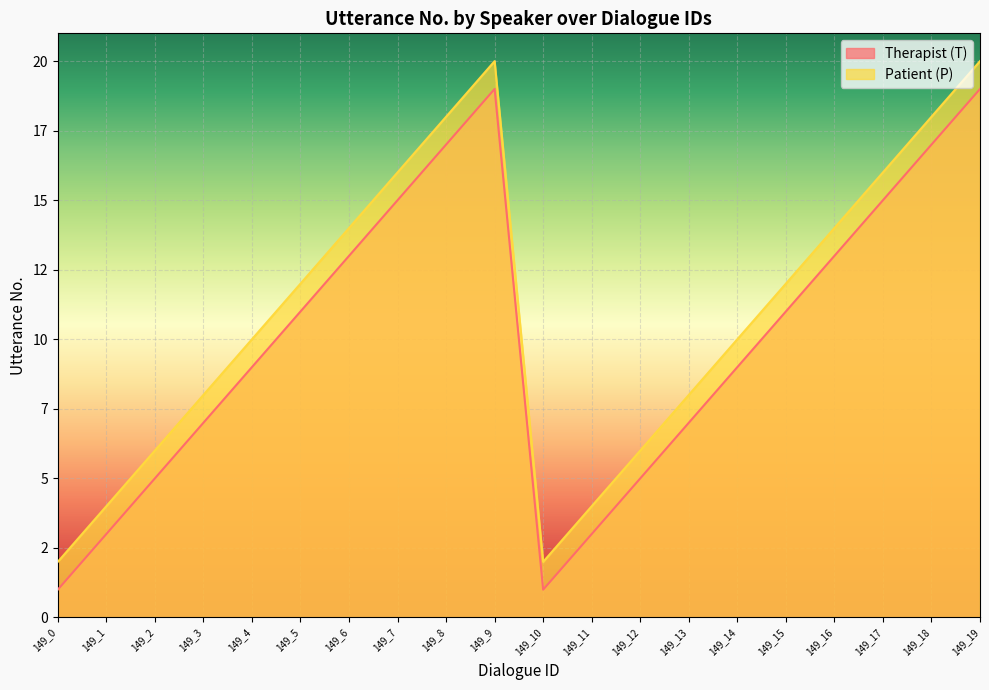

How many data points in Patient (P) are less than 12?

10